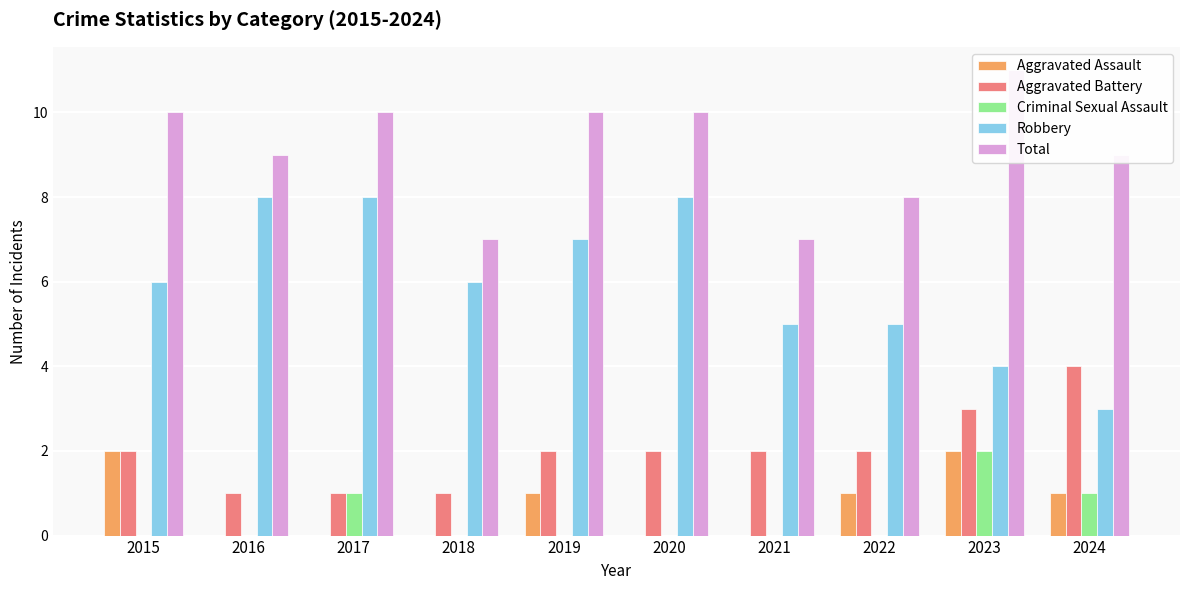

What are all the series names shown in the legend?

Aggravated Assault, Aggravated Battery, Criminal Sexual Assault, Robbery, Total